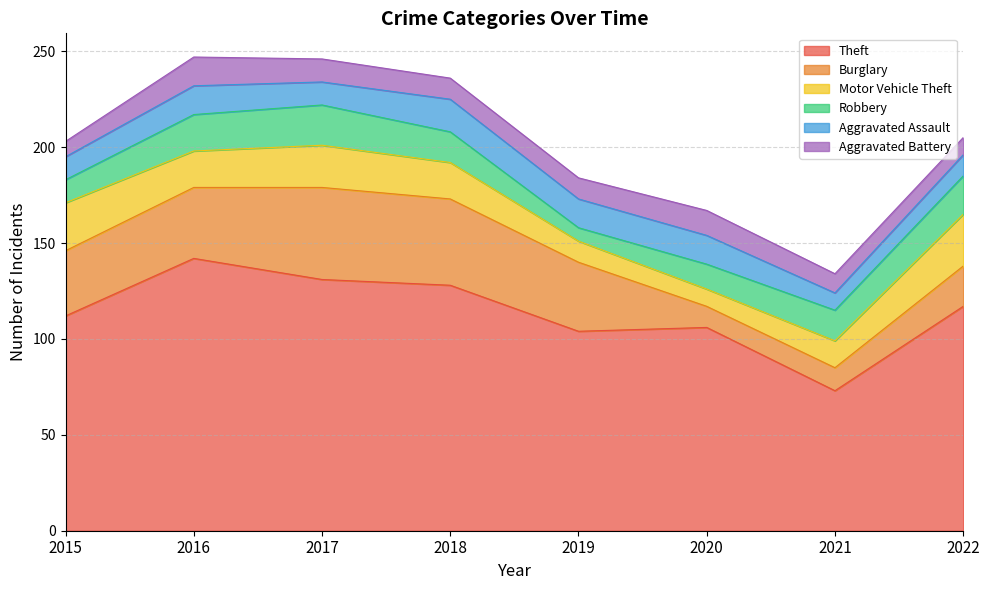

Which series has the largest total across all categories?

Theft